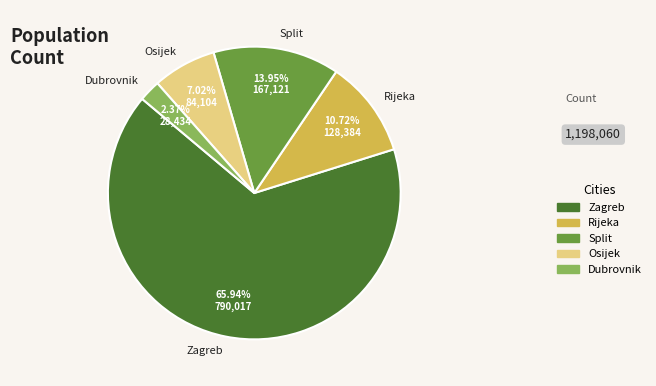

To the nearest percent, what percentage of the pie is Dubrovnik?

2%